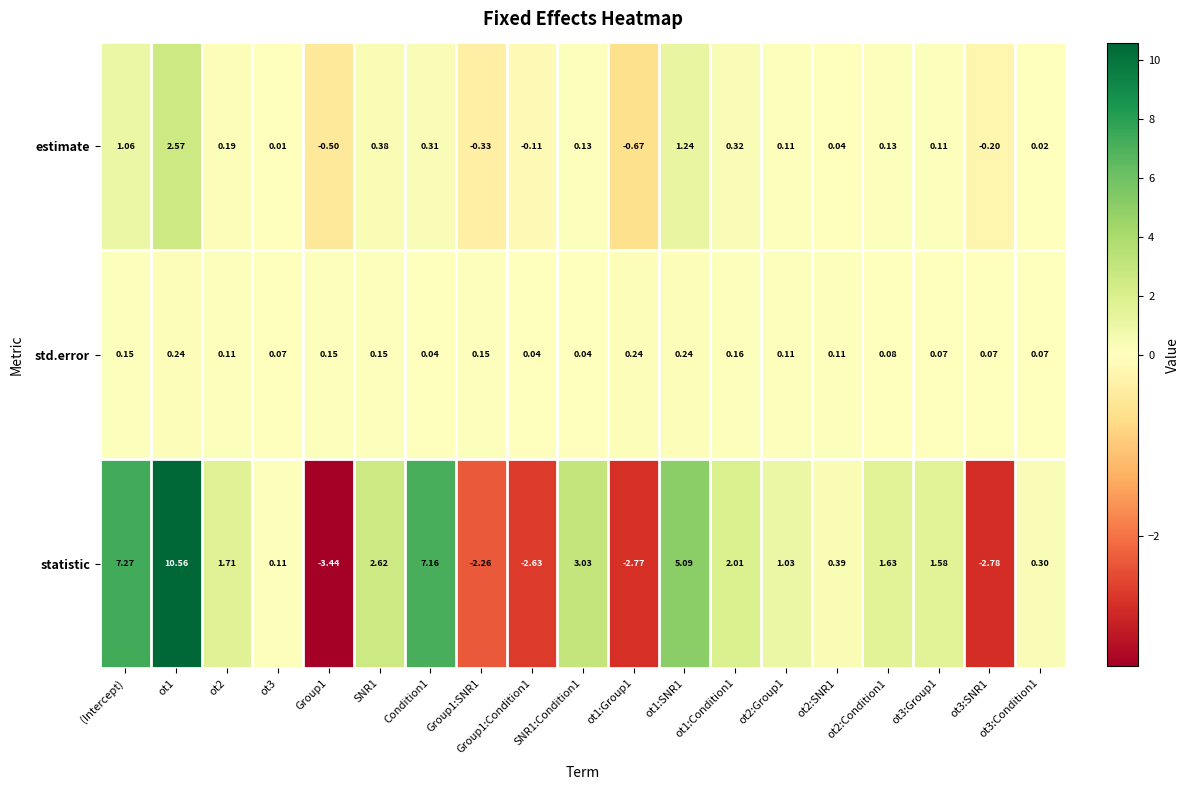

Rank the series by their maximum value, from highest to lowest.

statistic, estimate, std.error